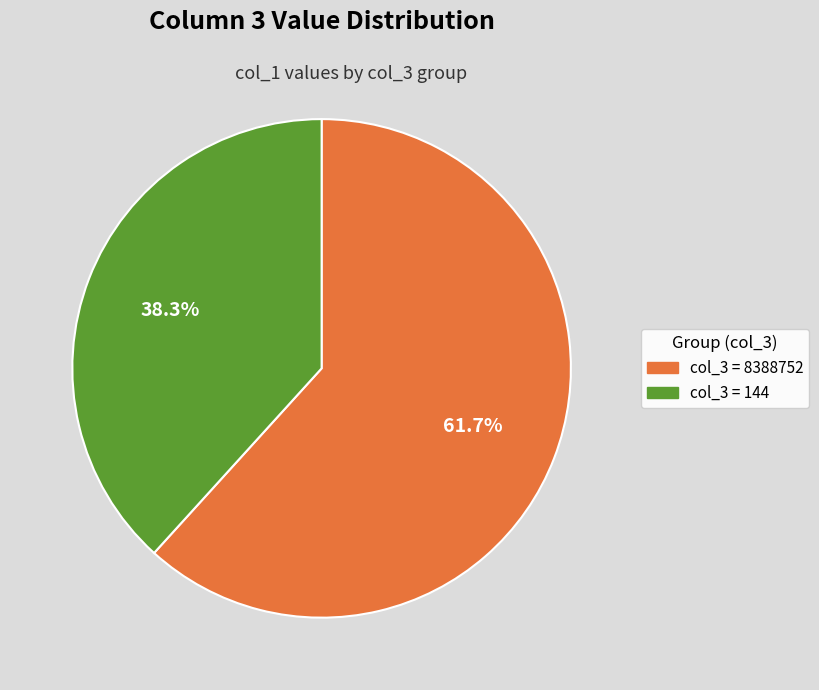

Is there any slice that represents more than half of the pie?

Yes